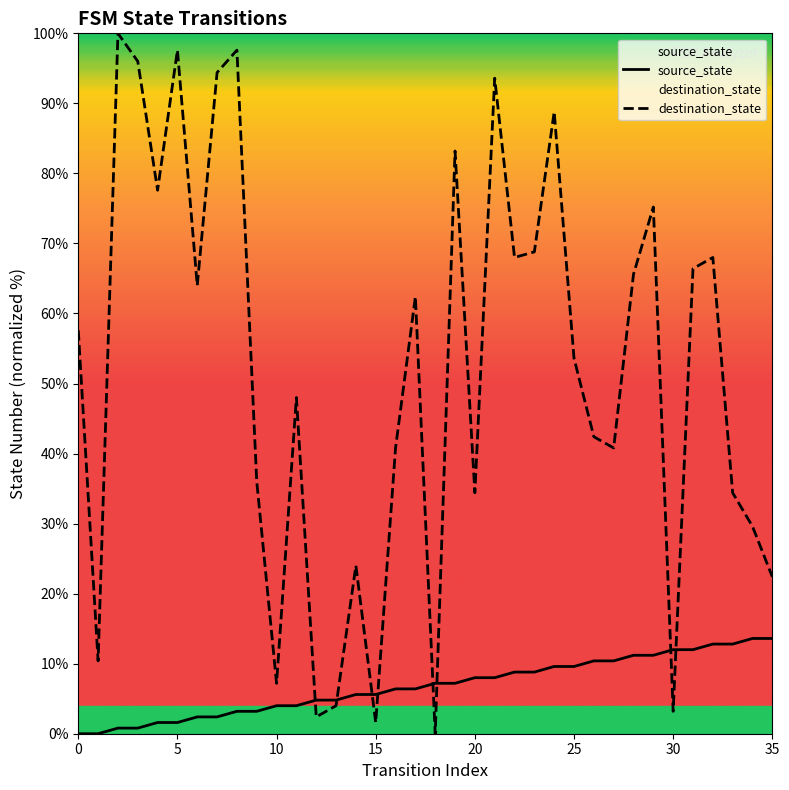

Where do destination_state and source_state first cross each other?

11 and 12